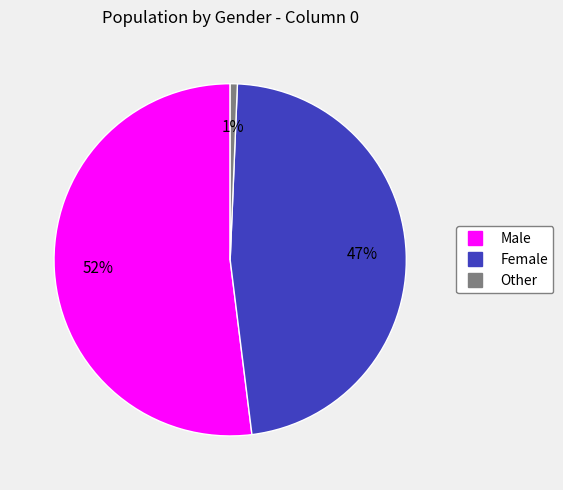

Is it true that Male is 52% of the pie?

True